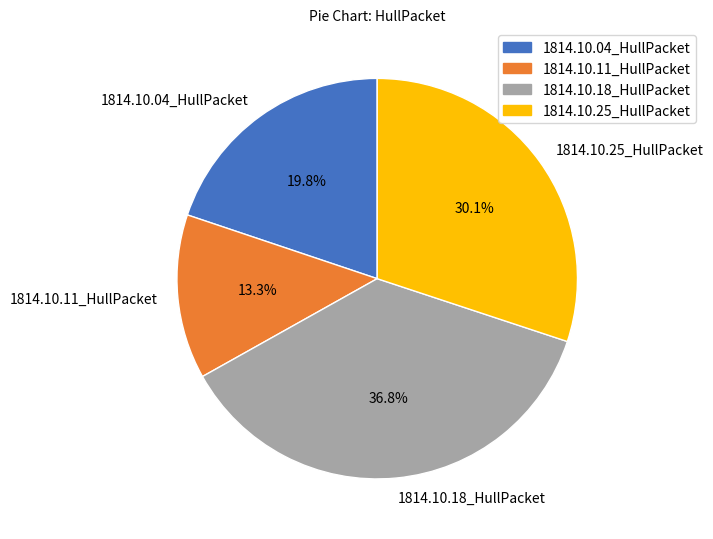

Is it true that 1814.10.18_HullPacket is 37% of the pie?

True